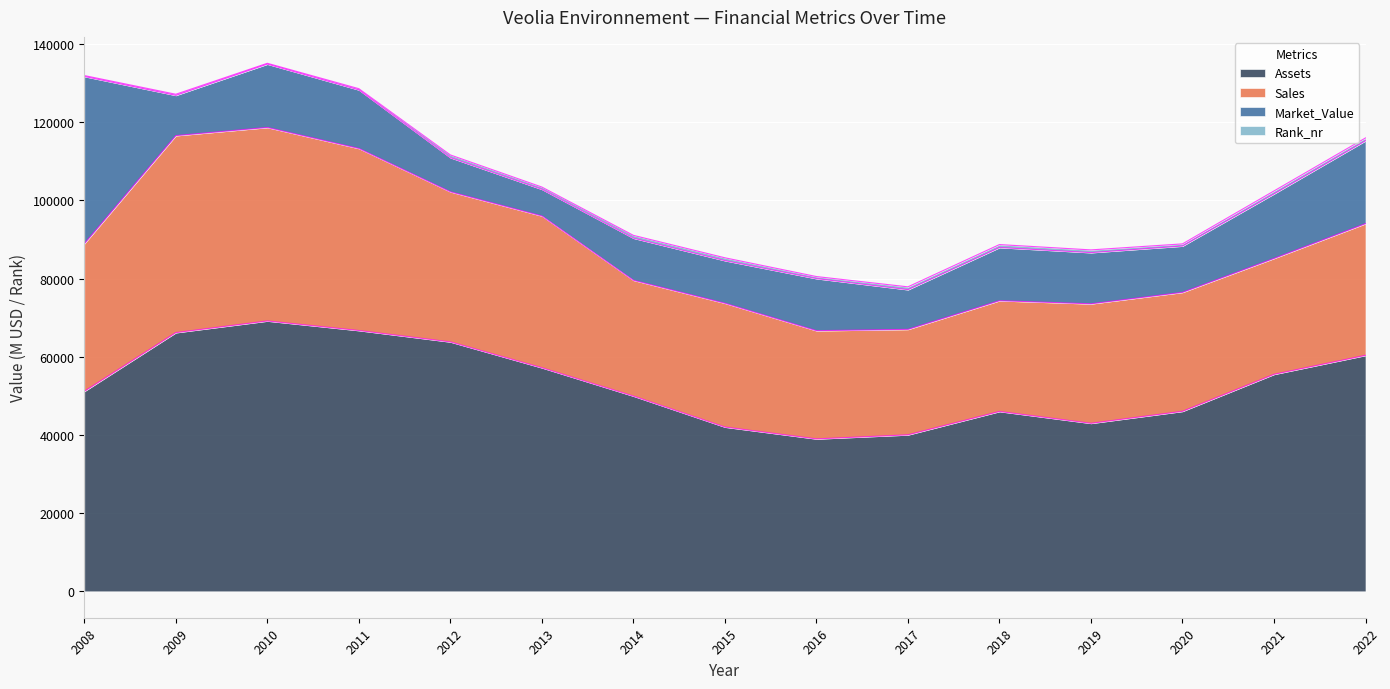

What is the approximate value of Sales at 2022, to the nearest 50?

33700